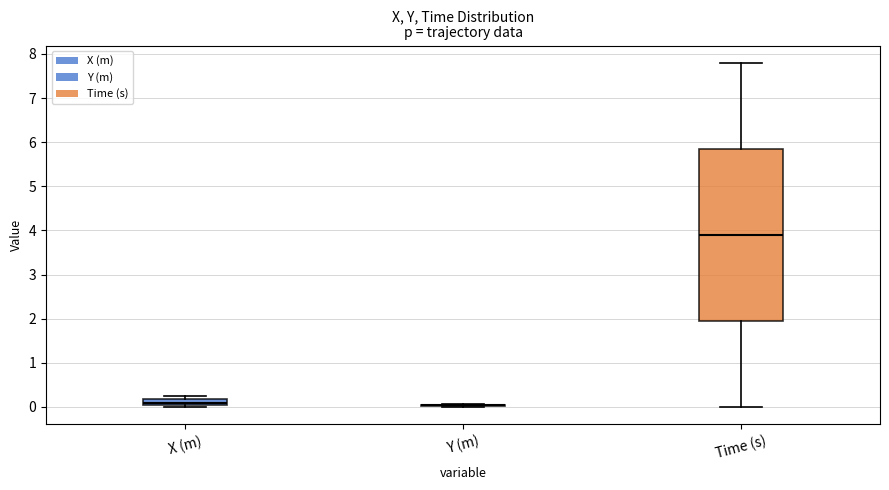

Where does the median line of the box for Time (s) sit on the y-axis? The values are not printed on the chart, so give them approximately, as read against the axis.

3.9